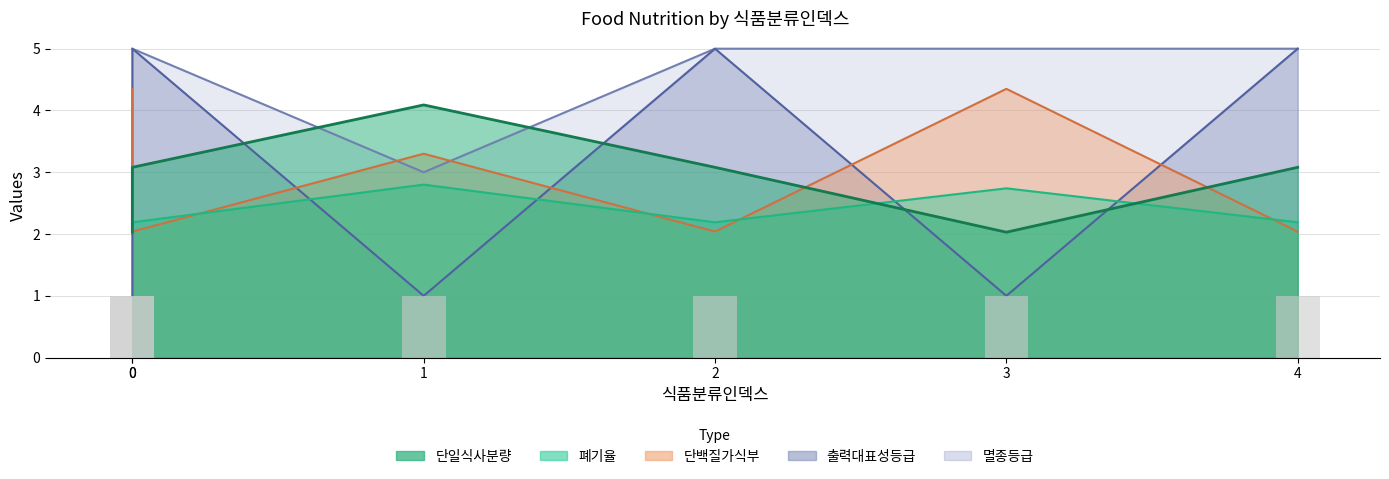

At which category is the sum across all series the highest?

2